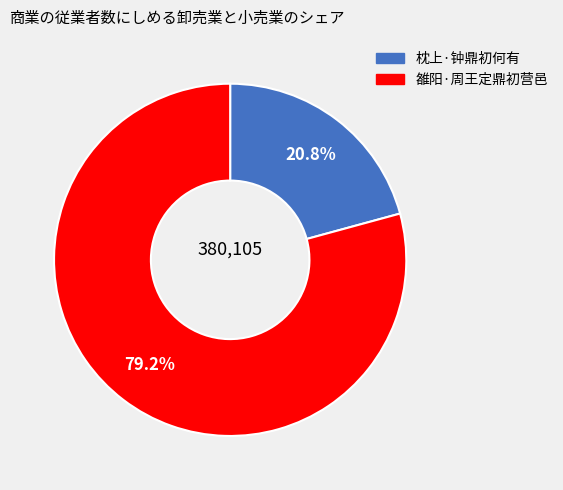

What percentage is the 雒阳·周王定鼎初营邑 slice, to the nearest percent?

79%